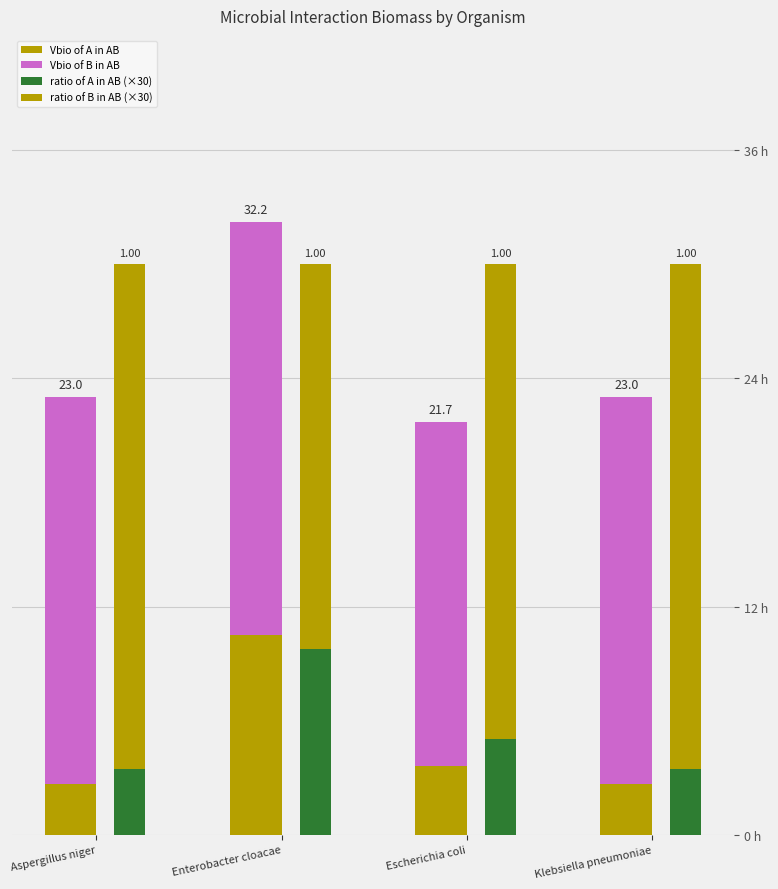

Is the value of Vbio of B in AB at Enterobacter cloacae greater than the value of Vbio of A in AB at Klebsiella pneumoniae?

Yes